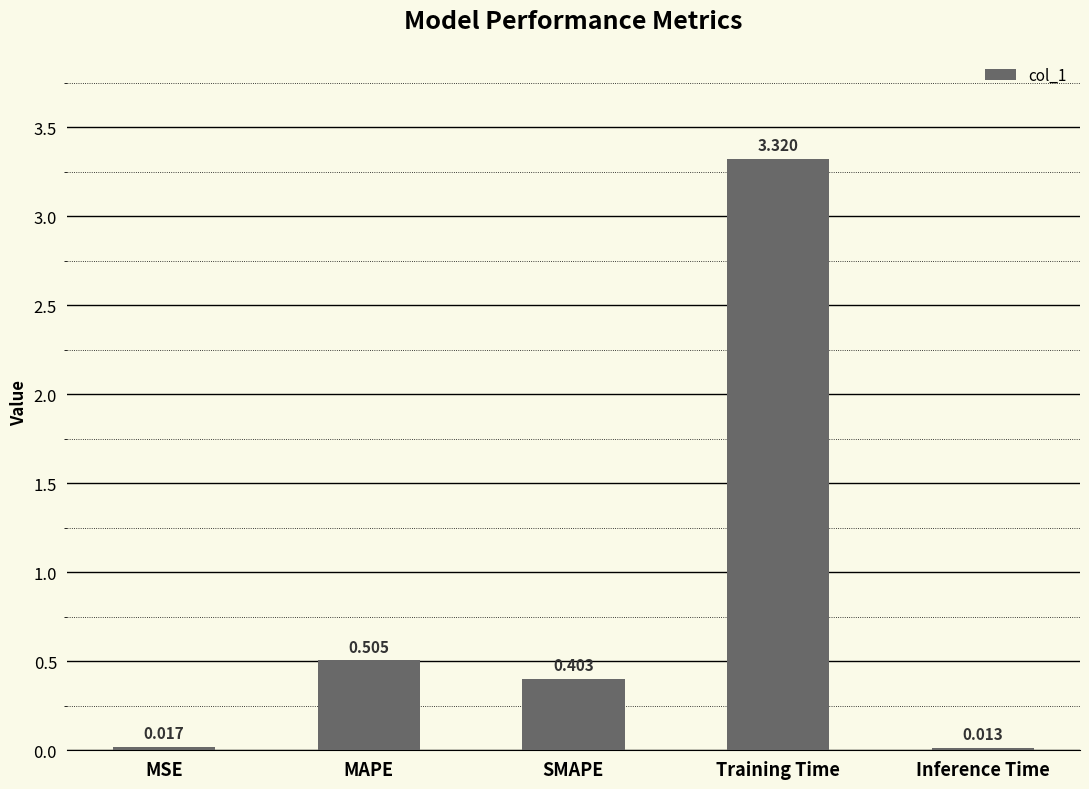

Between SMAPE and MAPE, which is larger?

MAPE